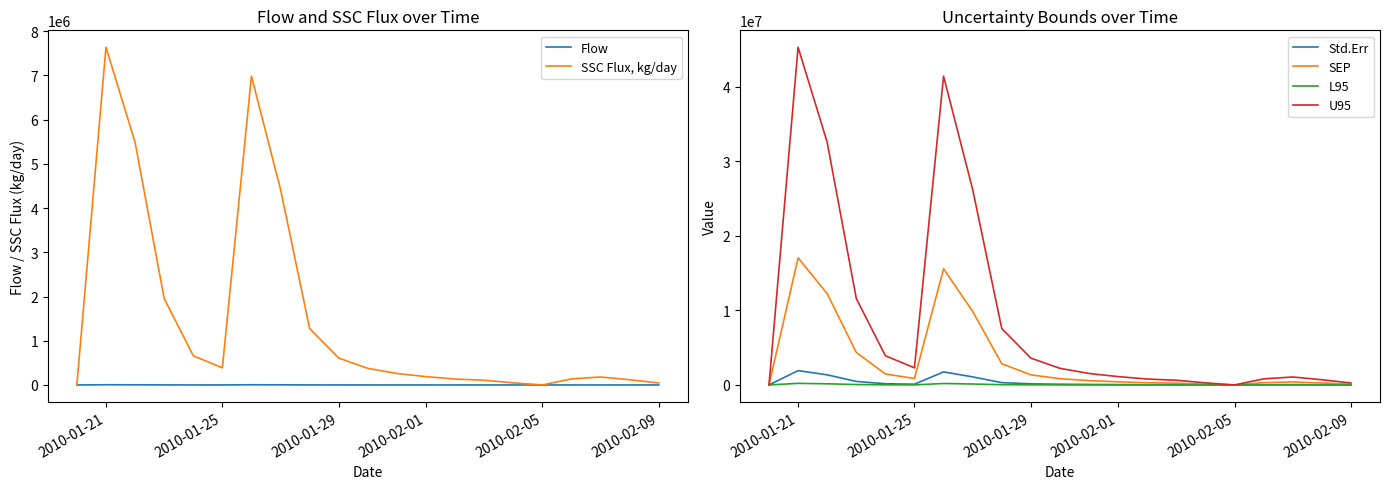

What is the highest value of the Std.Err series?

1923231.7